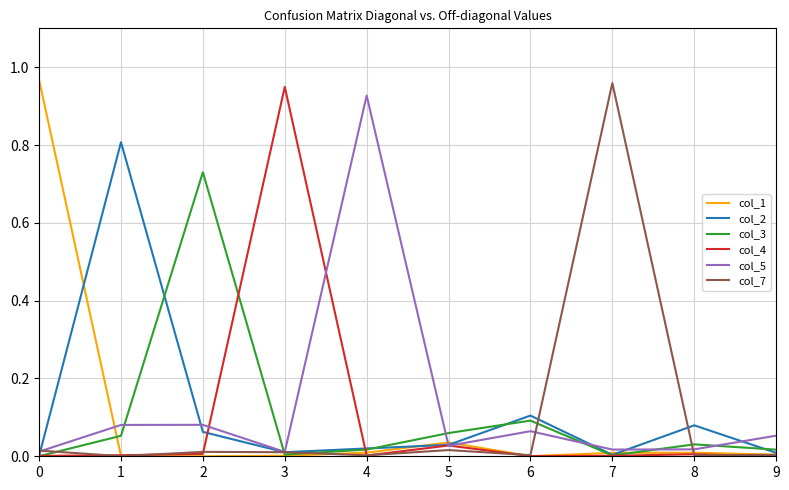

The col_1 series shows 0.0 at 1. True or false?

True